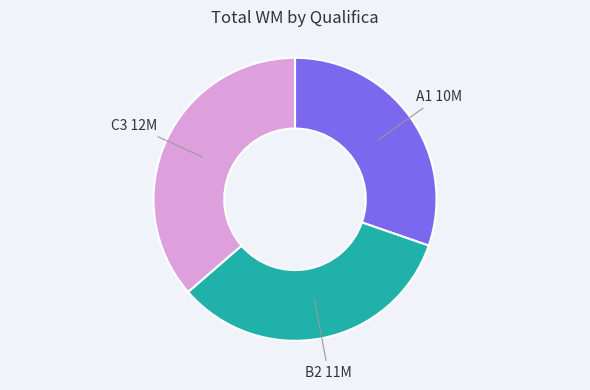

Is there any slice that represents more than half of the pie?

No